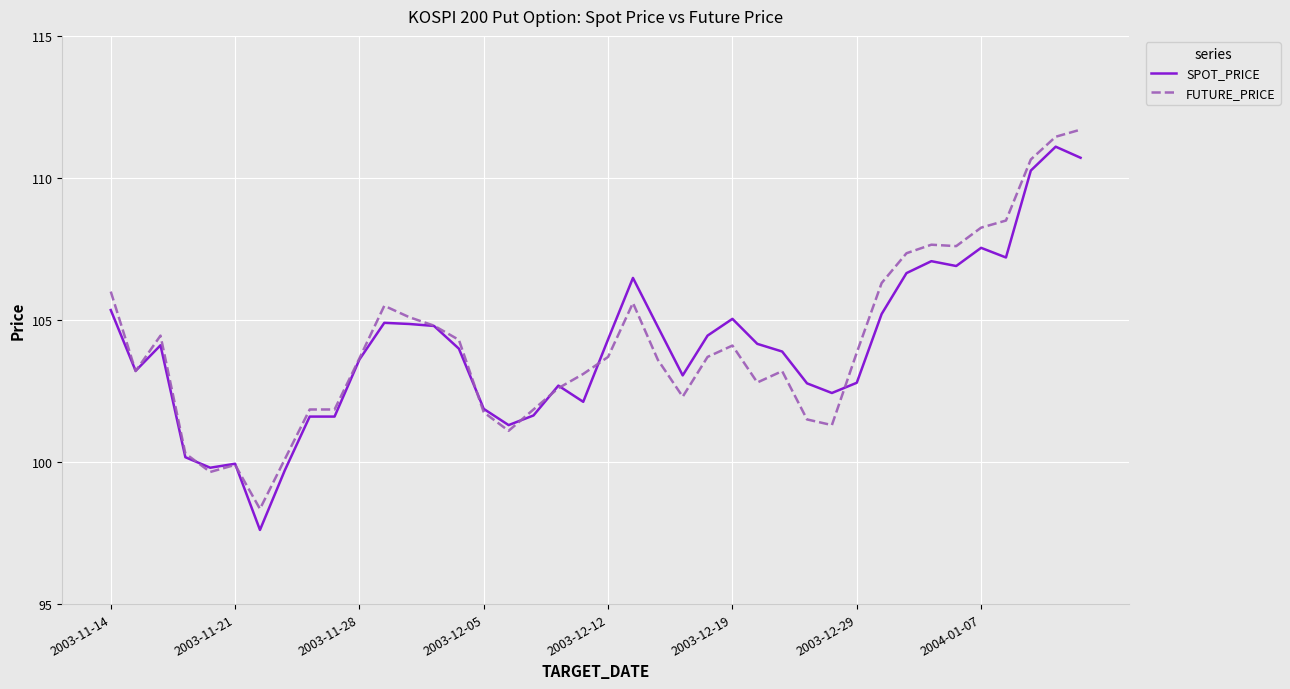

Is this an area chart (filled region under the line)?

No